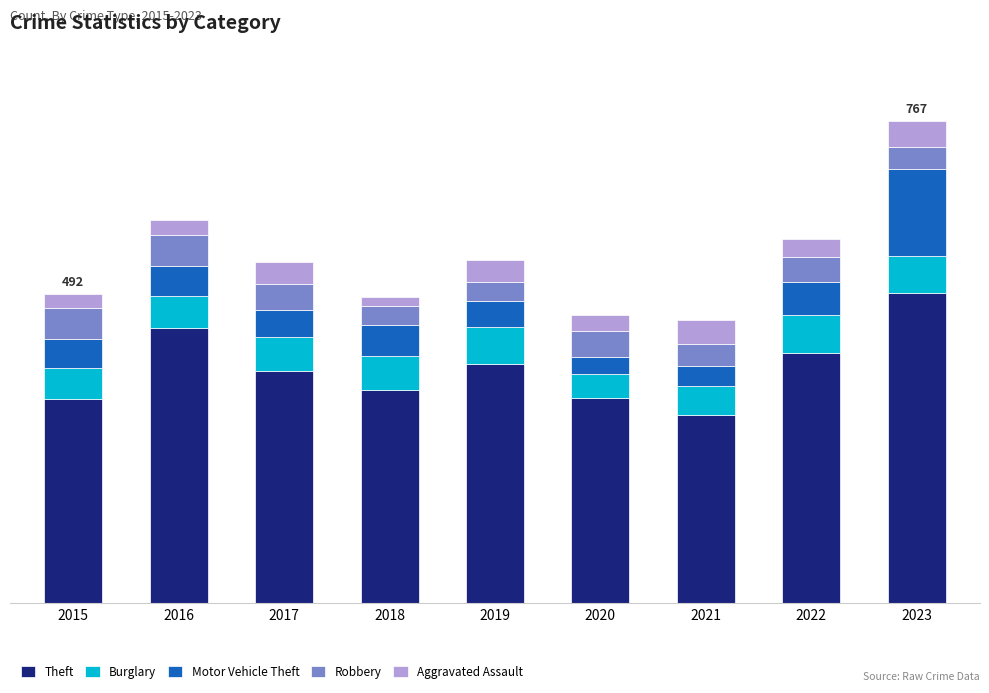

Between 2017 and 2016, which is larger?

2016